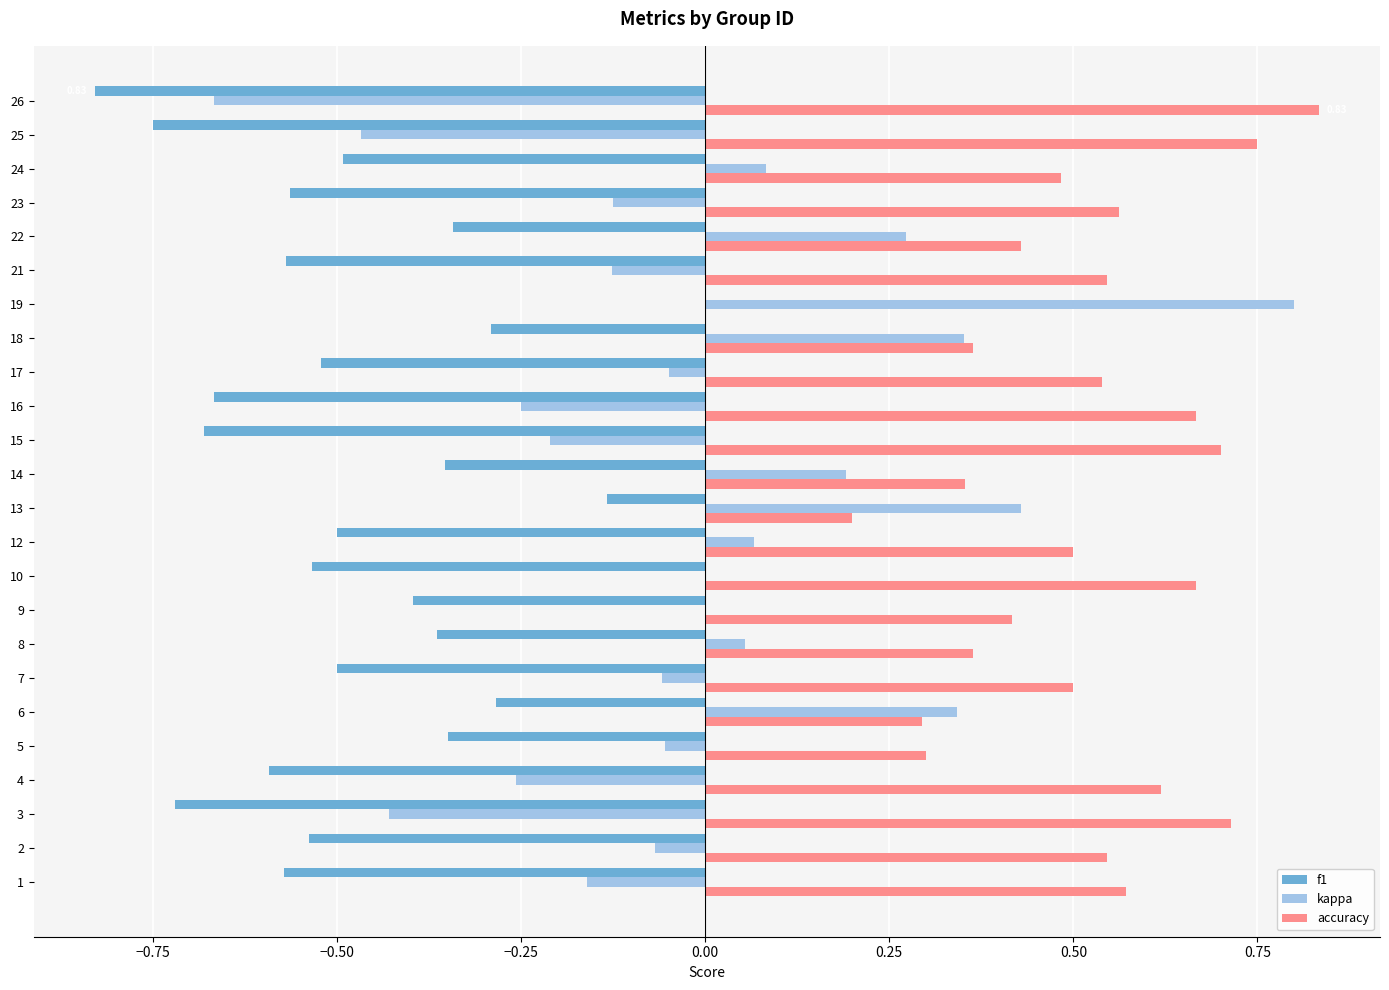

What is the sum of the accuracy values at 9 and 3?

1.1